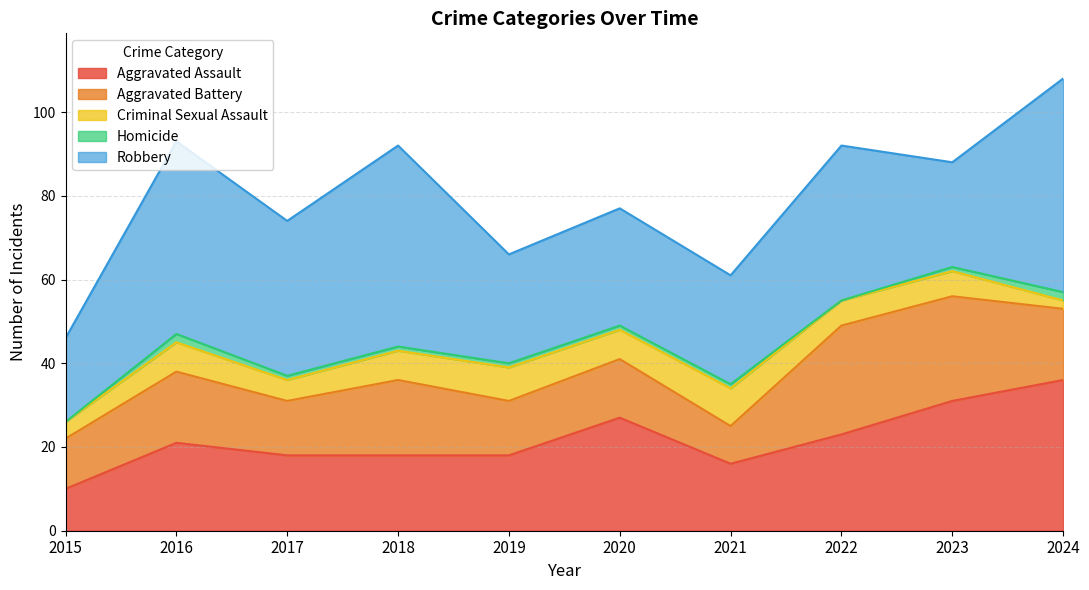

What is the total value across all series at 2015?

46